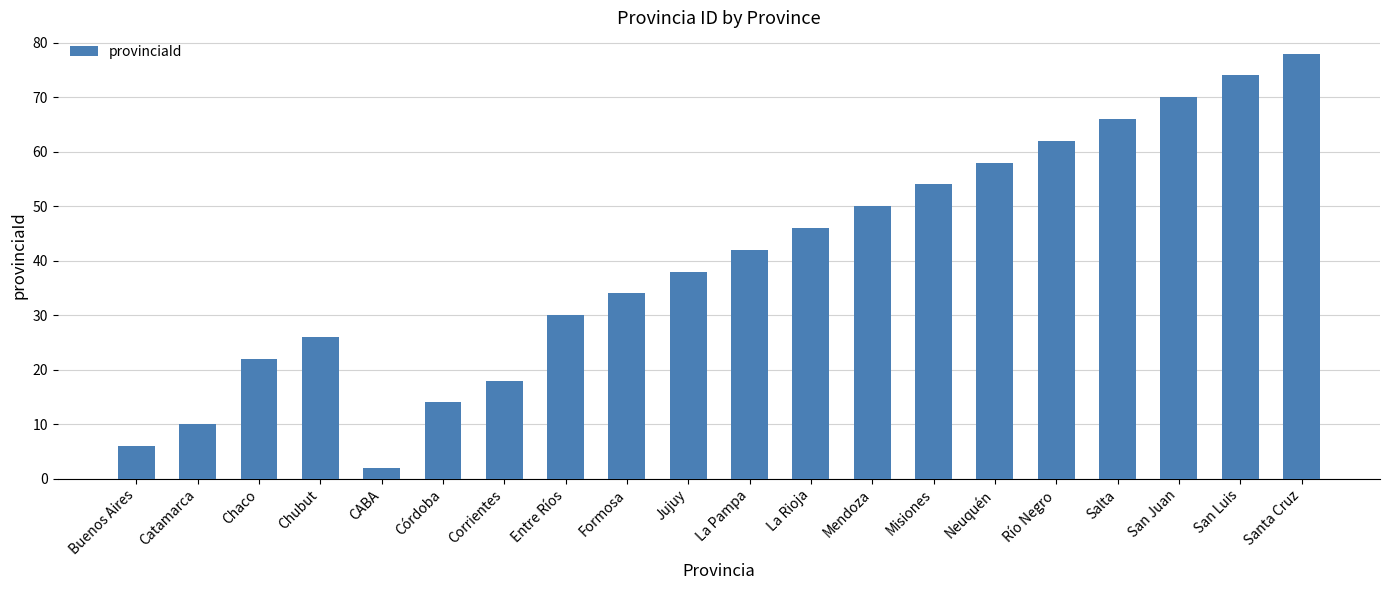

How many series are shown in this chart?

1